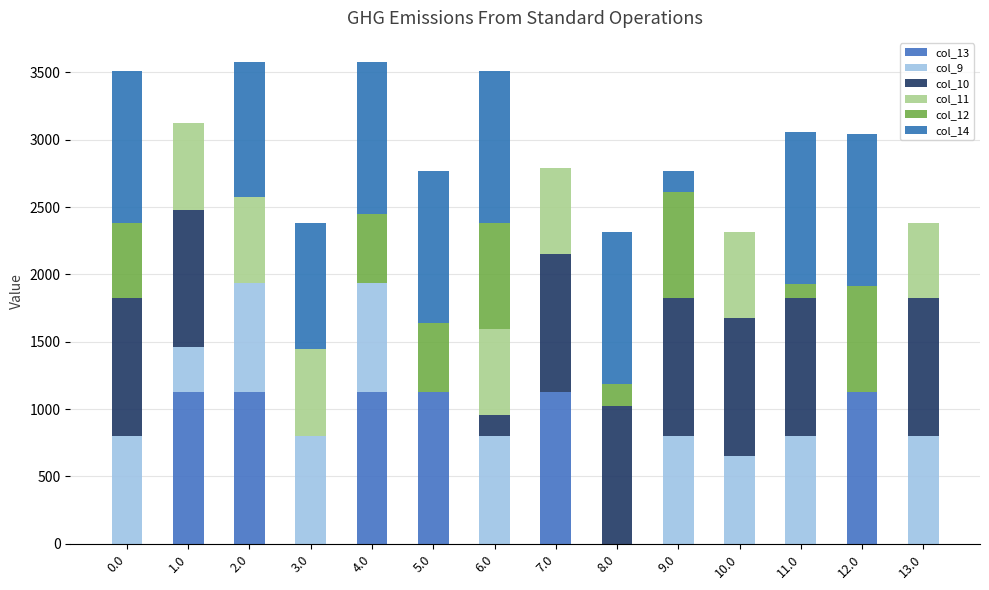

What is the total value across all series at 9.0?

2770.0